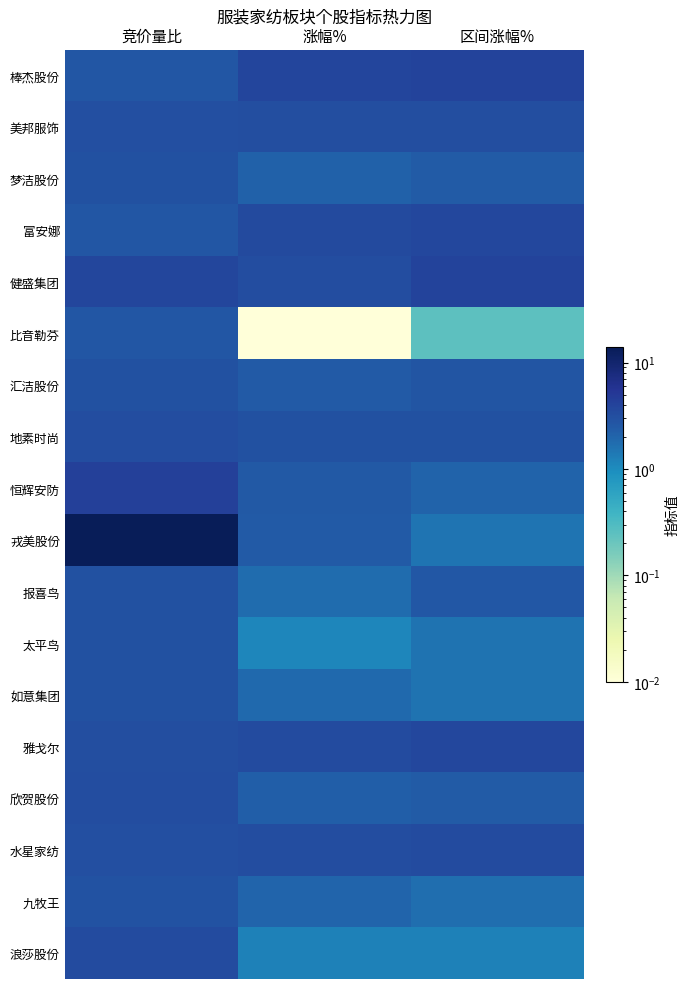

Rank the series at 涨幅% from highest to lowest value.

棒杰股份, 富安娜, 雅戈尔, 健盛集团, 水星家纺, 美邦服饰, 地素时尚, 恒辉安防, 汇洁股份, 戎美股份, 欣贺股份, 梦洁股份, 九牧王, 如意集团, 报喜鸟, 浪莎股份, 太平鸟, 比音勒芬